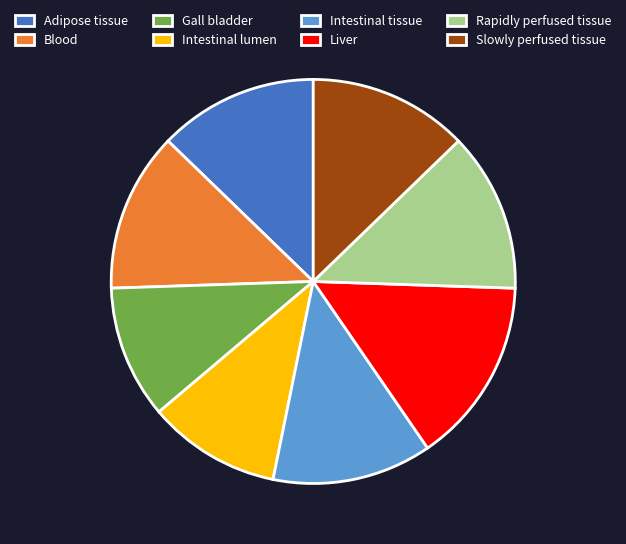

Which slice is the largest?

Liver